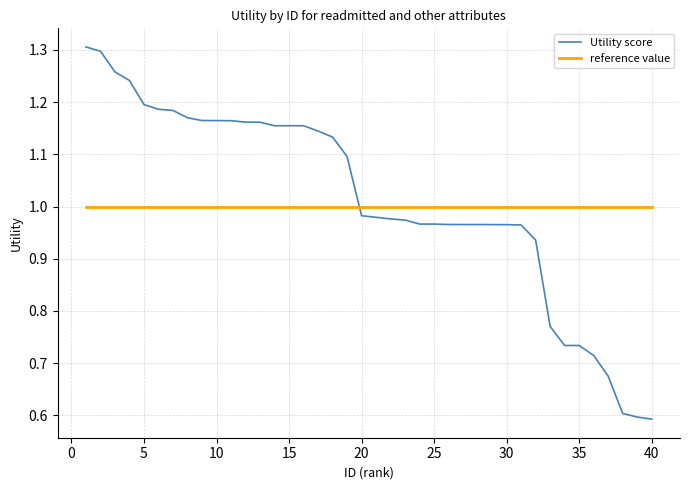

True or false: reference value and Utility score intersect in this chart.

True